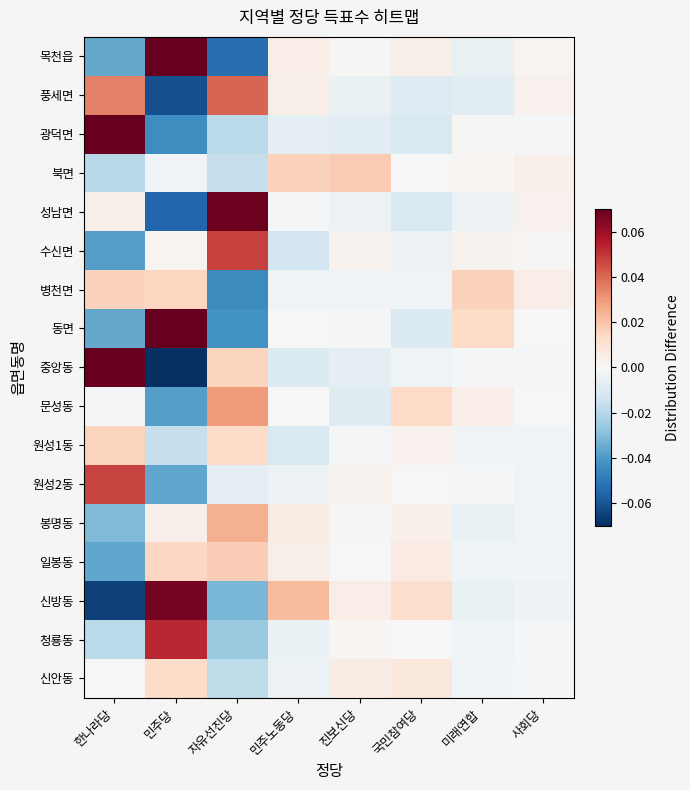

Reading left to right, extract all data points from this chart.

목천읍: 한나라당=-0.0	민주당=0.1	자유선진당=-0.1	민주노동당=0.0	진보신당=0.0	국민참여당=0.0	미래연합=-0.0	사회당=0.0
풍세면: 한나라당=0.0	민주당=-0.1	자유선진당=0.0	민주노동당=0.0	진보신당=-0.0	국민참여당=-0.0	미래연합=-0.0	사회당=0.0
광덕면: 한나라당=0.1	민주당=-0.0	자유선진당=-0.0	민주노동당=-0.0	진보신당=-0.0	국민참여당=-0.0	미래연합=0.0	사회당=-0.0
북면: 한나라당=-0.0	민주당=-0.0	자유선진당=-0.0	민주노동당=0.0	진보신당=0.0	국민참여당=-0.0	미래연합=0.0	사회당=0.0
성남면: 한나라당=0.0	민주당=-0.1	자유선진당=0.1	민주노동당=-0.0	진보신당=-0.0	국민참여당=-0.0	미래연합=-0.0	사회당=0.0
수신면: 한나라당=-0.0	민주당=0.0	자유선진당=0.0	민주노동당=-0.0	진보신당=0.0	국민참여당=-0.0	미래연합=0.0	사회당=0.0
병천면: 한나라당=0.0	민주당=0.0	자유선진당=-0.0	민주노동당=-0.0	진보신당=-0.0	국민참여당=-0.0	미래연합=0.0	사회당=0.0
동면: 한나라당=-0.0	민주당=0.1	자유선진당=-0.0	민주노동당=-0.0	진보신당=-0.0	국민참여당=-0.0	미래연합=0.0	사회당=0.0
중앙동: 한나라당=0.1	민주당=-0.1	자유선진당=0.0	민주노동당=-0.0	진보신당=-0.0	국민참여당=-0.0	미래연합=-0.0	사회당=-0.0
문성동: 한나라당=-0.0	민주당=-0.0	자유선진당=0.0	민주노동당=-0.0	진보신당=-0.0	국민참여당=0.0	미래연합=0.0	사회당=0.0
원성1동: 한나라당=0.0	민주당=-0.0	자유선진당=0.0	민주노동당=-0.0	진보신당=-0.0	국민참여당=0.0	미래연합=-0.0	사회당=-0.0
원성2동: 한나라당=0.0	민주당=-0.0	자유선진당=-0.0	민주노동당=-0.0	진보신당=0.0	국민참여당=0.0	미래연합=-0.0	사회당=-0.0
봉명동: 한나라당=-0.0	민주당=0.0	자유선진당=0.0	민주노동당=0.0	진보신당=0.0	국민참여당=0.0	미래연합=-0.0	사회당=-0.0
일봉동: 한나라당=-0.0	민주당=0.0	자유선진당=0.0	민주노동당=0.0	진보신당=0.0	국민참여당=0.0	미래연합=-0.0	사회당=-0.0
신방동: 한나라당=-0.1	민주당=0.1	자유선진당=-0.0	민주노동당=0.0	진보신당=0.0	국민참여당=0.0	미래연합=-0.0	사회당=-0.0
청룡동: 한나라당=-0.0	민주당=0.1	자유선진당=-0.0	민주노동당=-0.0	진보신당=0.0	국민참여당=-0.0	미래연합=-0.0	사회당=-0.0
신안동: 한나라당=-0.0	민주당=0.0	자유선진당=-0.0	민주노동당=-0.0	진보신당=0.0	국민참여당=0.0	미래연합=-0.0	사회당=-0.0